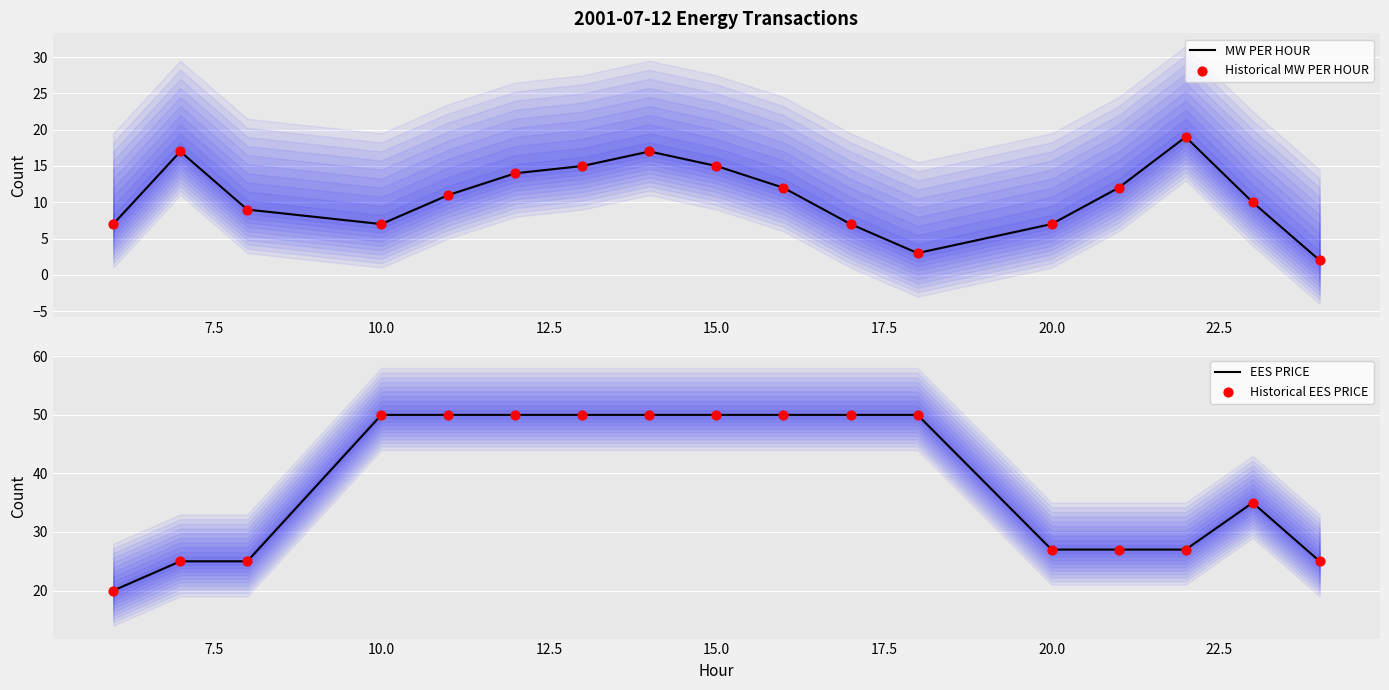

Which series has the widest spread of Y values?

EES PRICE